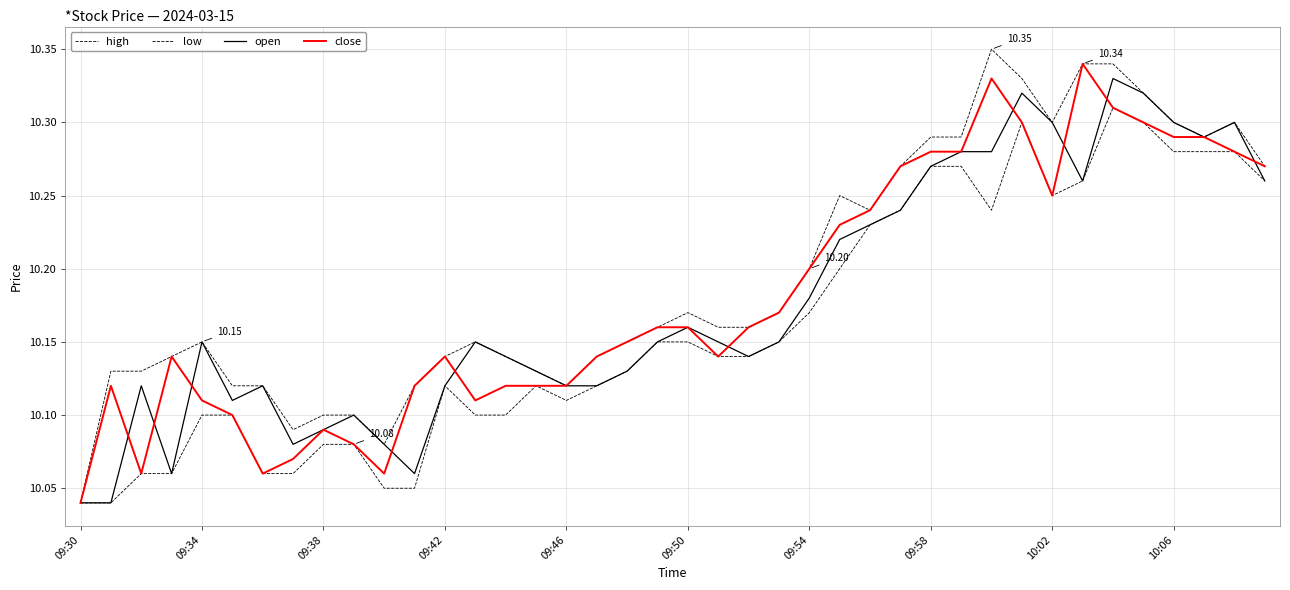

At how many categories does at least one series exceed 10?

40